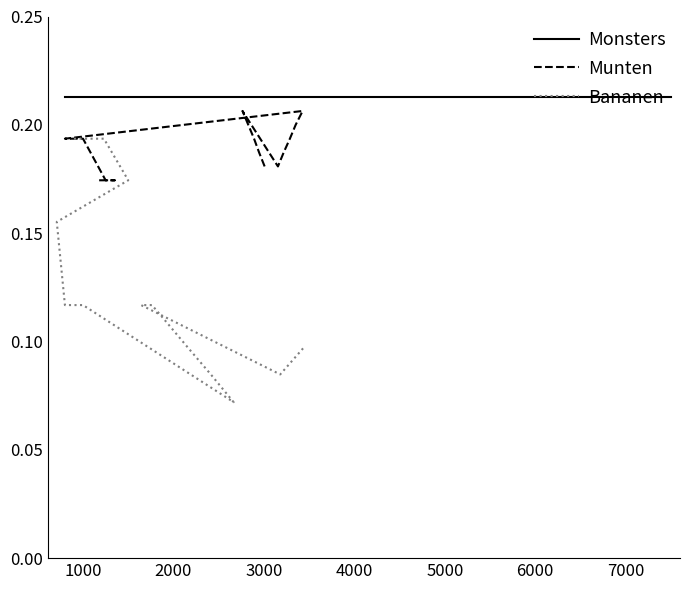

How many intersections are there between Munten and Bananen?

1